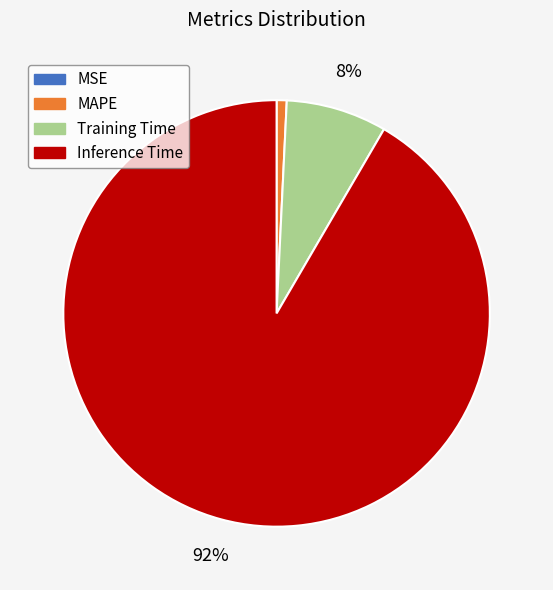

Which category accounts for the majority?

Inference Time